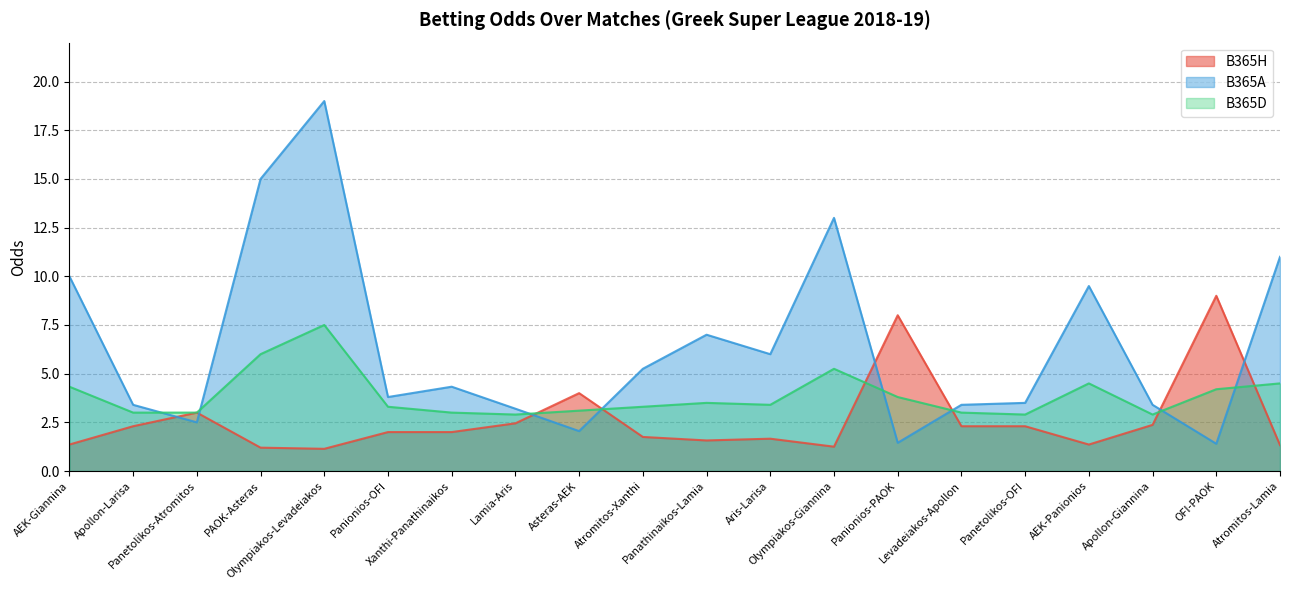

What position from the left is PAOK-Asteras?

4